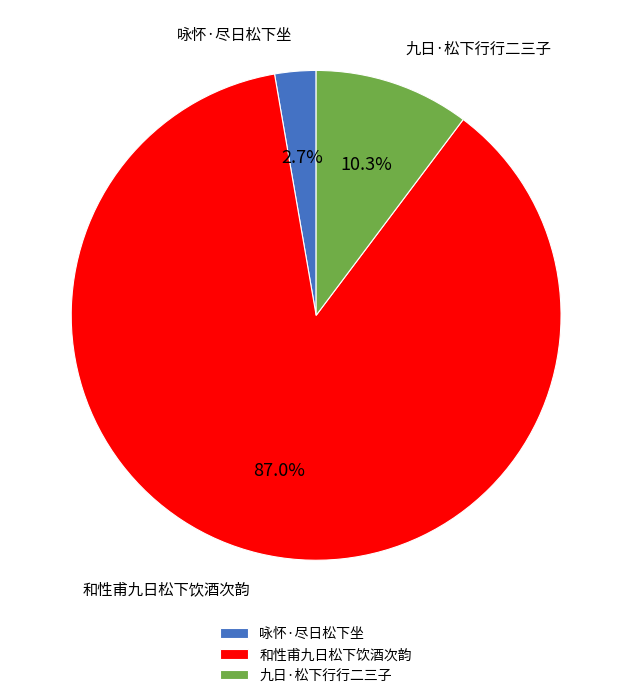

The 九日·松下行行二三子 slice represents 23% of the pie. True or false?

False